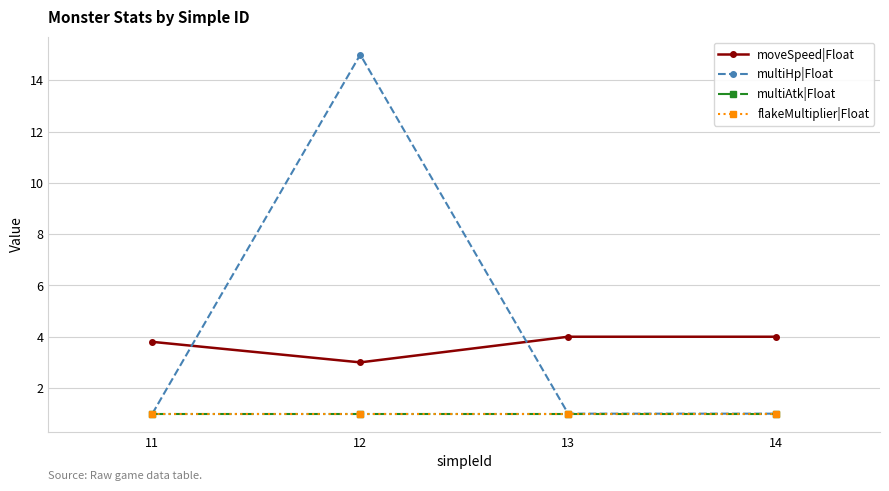

True or false: flakeMultiplier|Float has more than 1 interior local peaks.

False